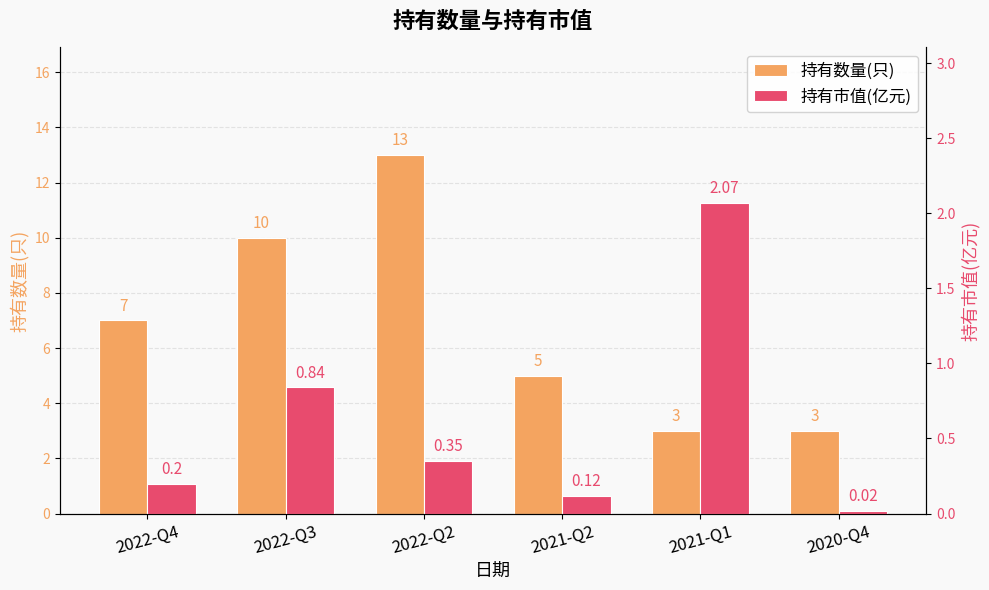

How many groups of bars are there?

6